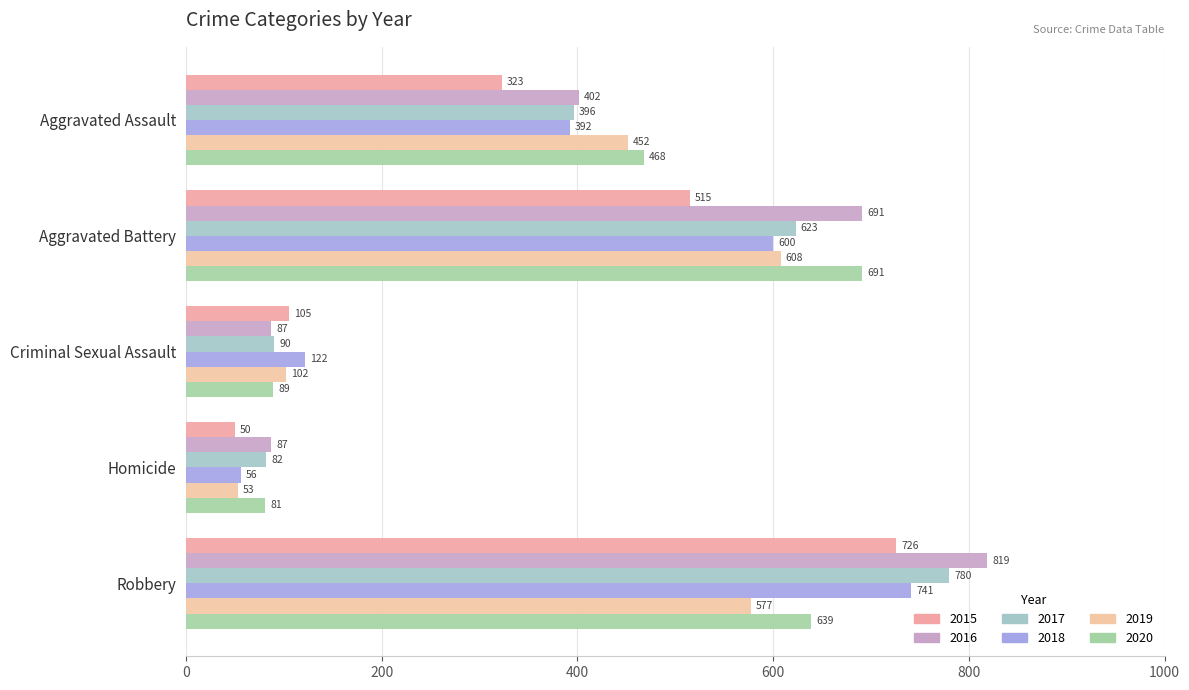

Count the number of categories in the chart.

5